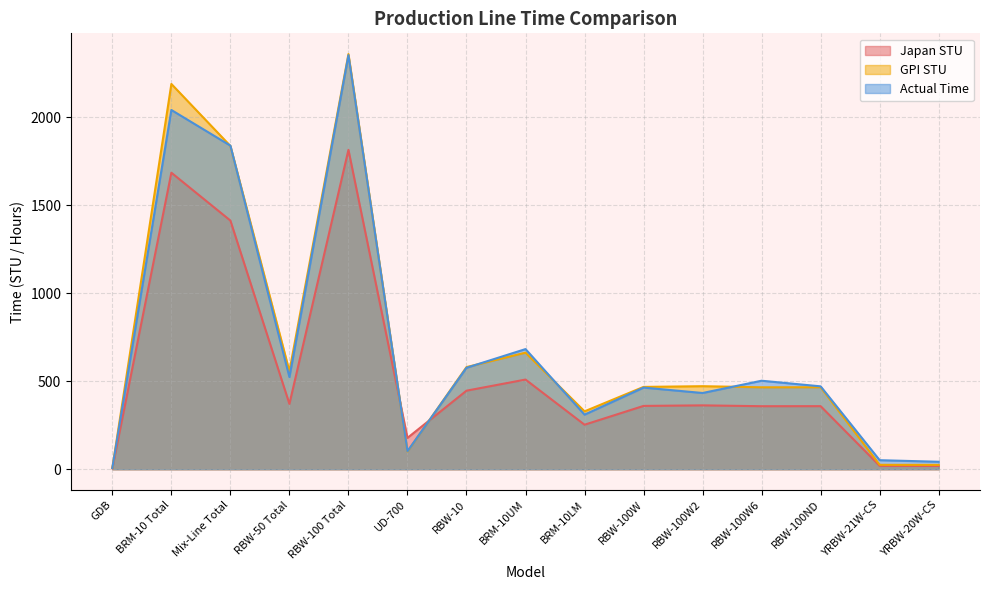

True or false: Japan STU has a value of 72.7 at RBW-100W6.

False